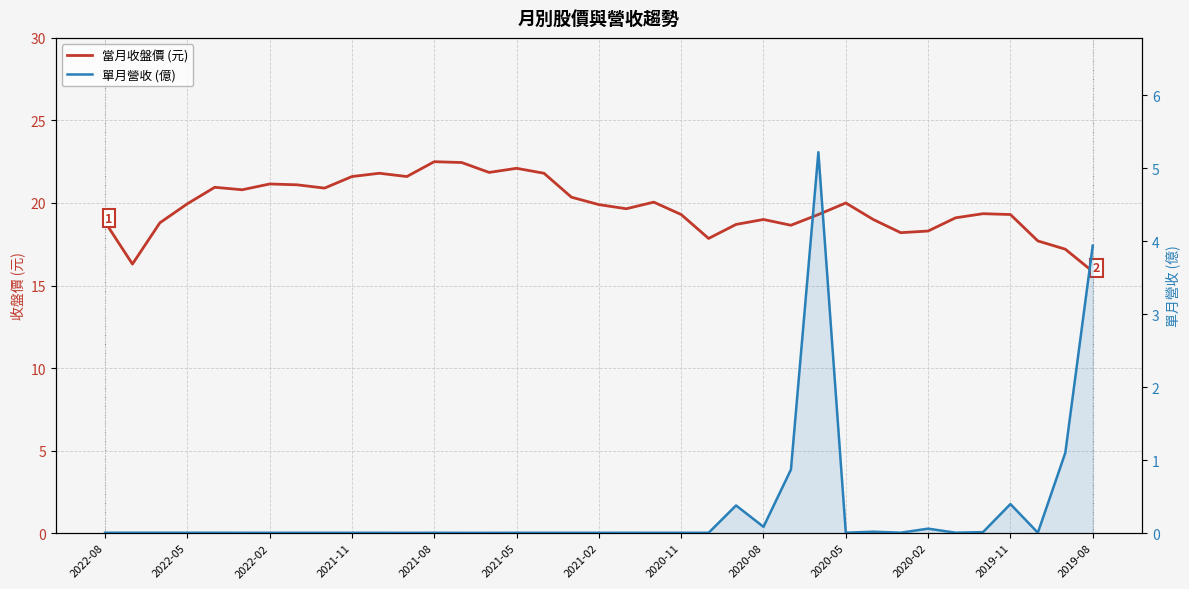

True or false: 當月收盤價 (元) and 單月營收 (億) cross at least once.

False